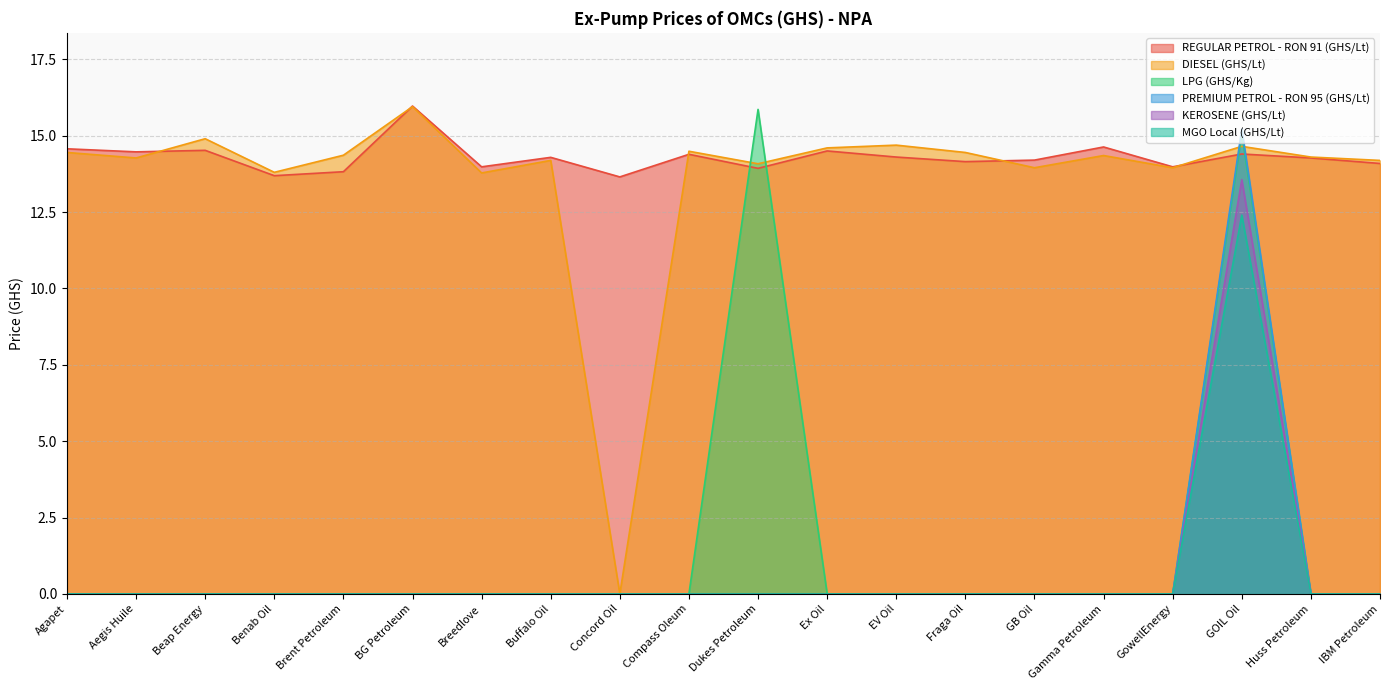

What is the total value across all series at Benab Oil?

27.5